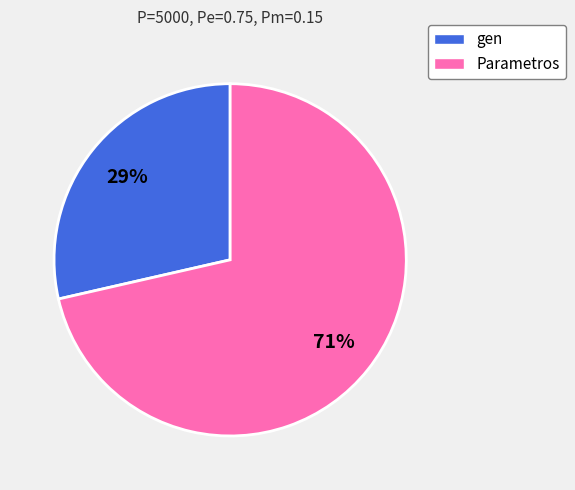

To the nearest percent, what is the average slice percentage?

50%